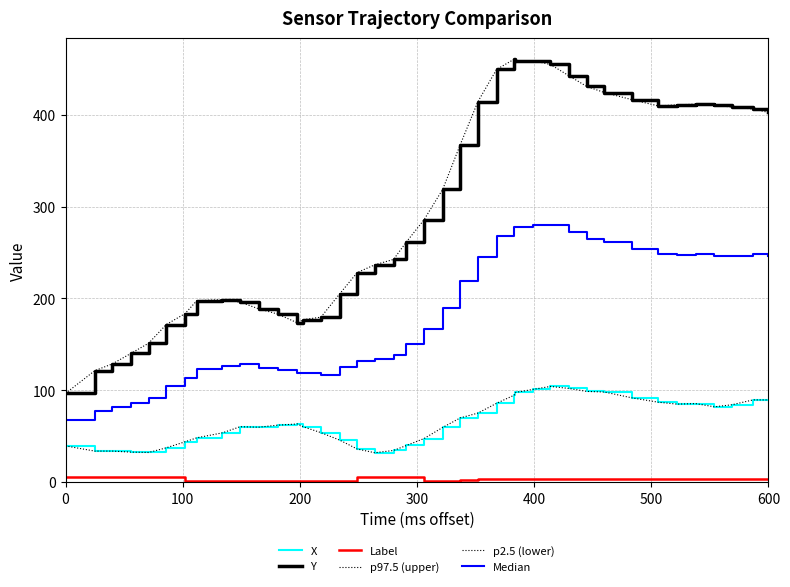

Which series has the widest spread of values?

Y